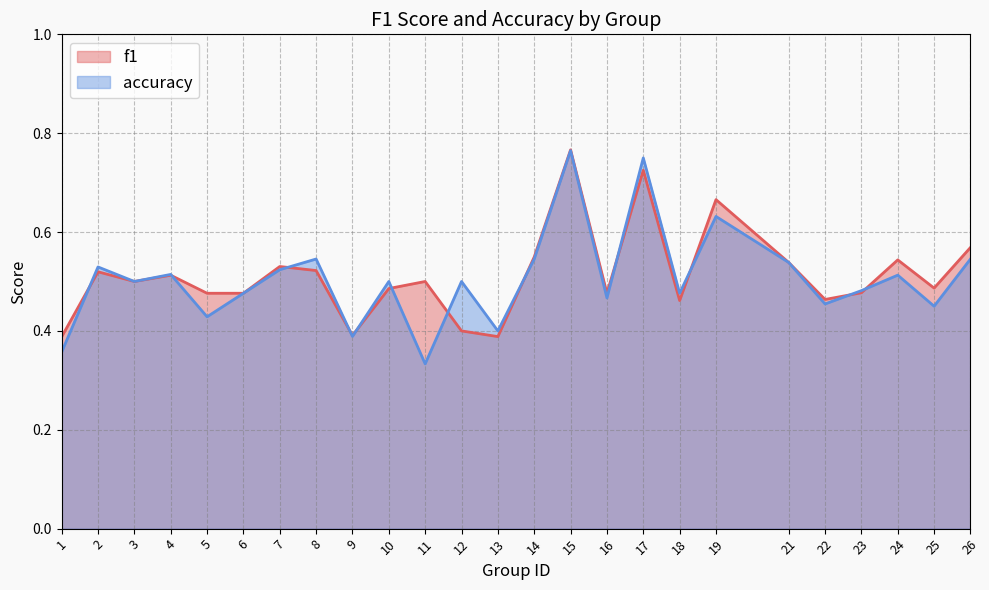

What is the total value across all series at 24?

1.1